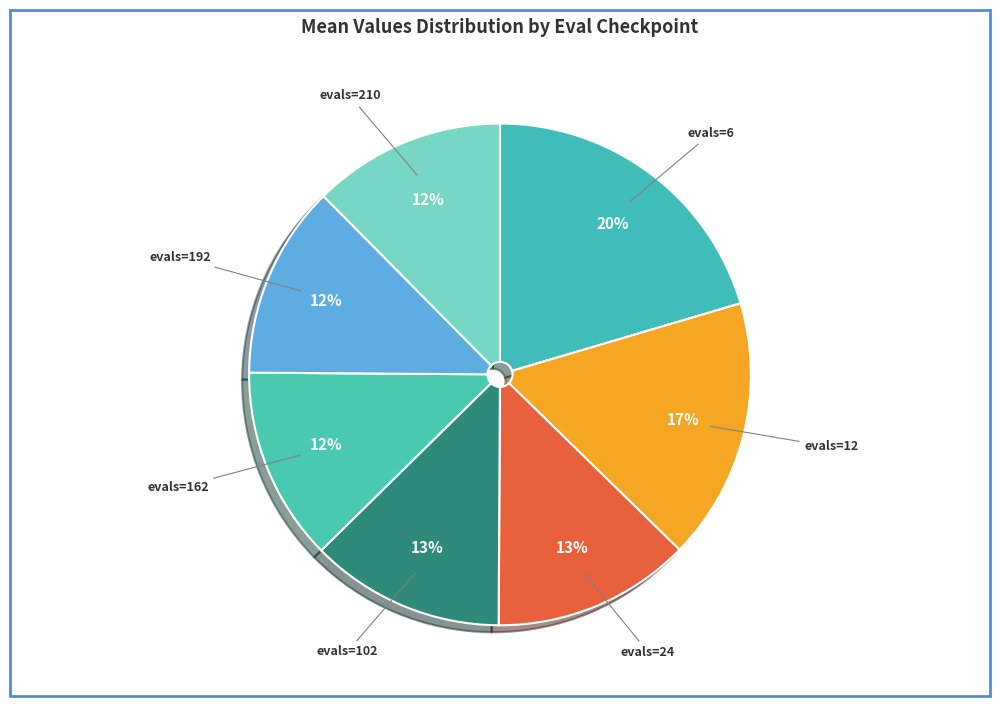

Is the sum of evals=24 and evals=102 greater than half?

No